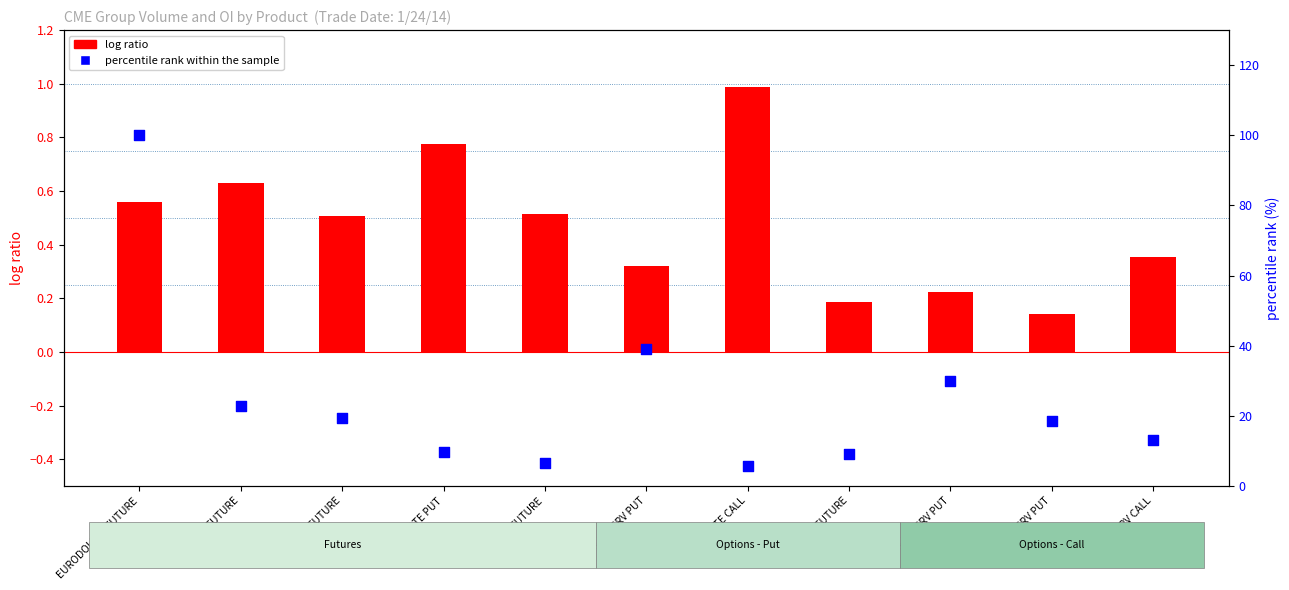

Is the value of log ratio at 1YR MIDCRV PUT greater than the value of percentile rank within the sample at 10Y NOTE CALL?

No